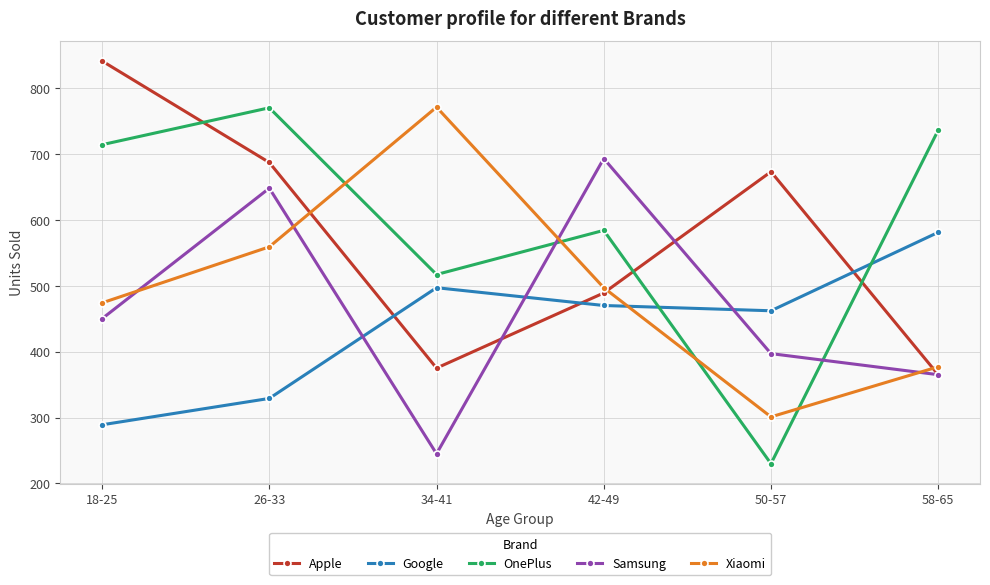

At which category does Xiaomi reach its first local valley?

50-57